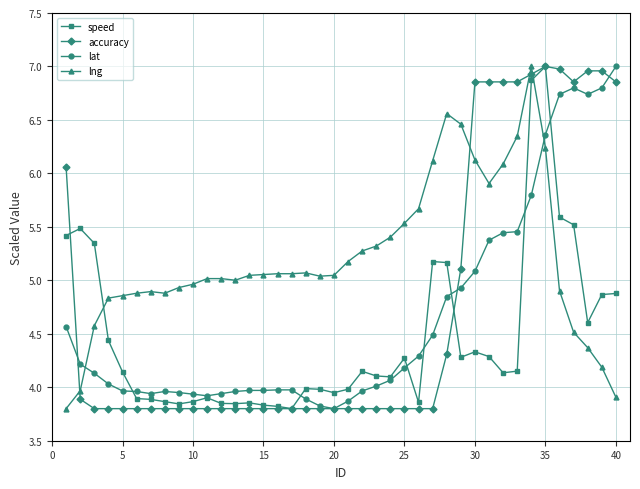

At how many categories does at least one series exceed 6?

15